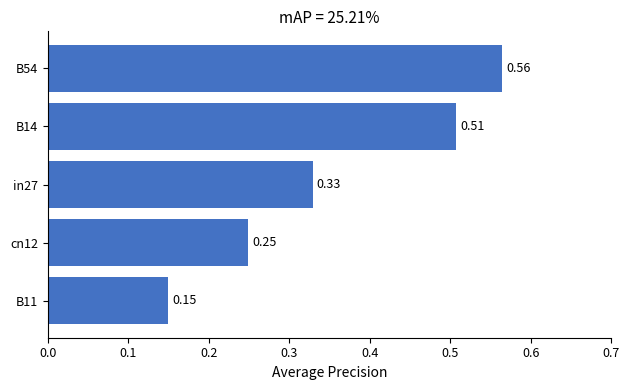

Which has a higher value, B54 or B14?

B54